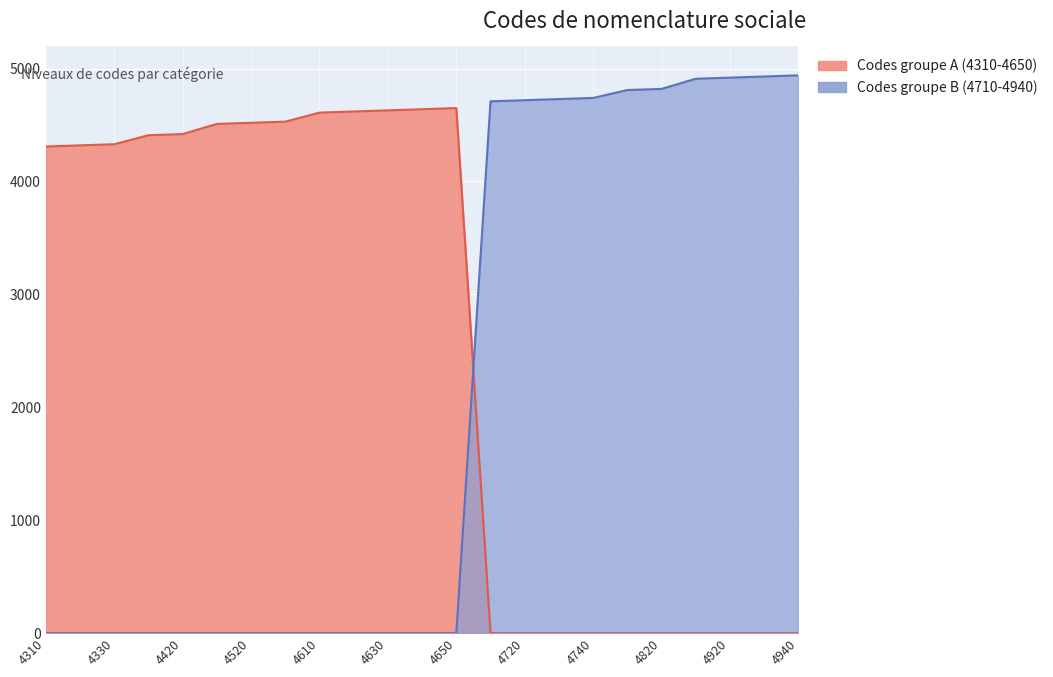

Rank the series at 4420 from lowest to highest value.

Codes groupe B (4710-4940), Codes groupe A (4310-4650)